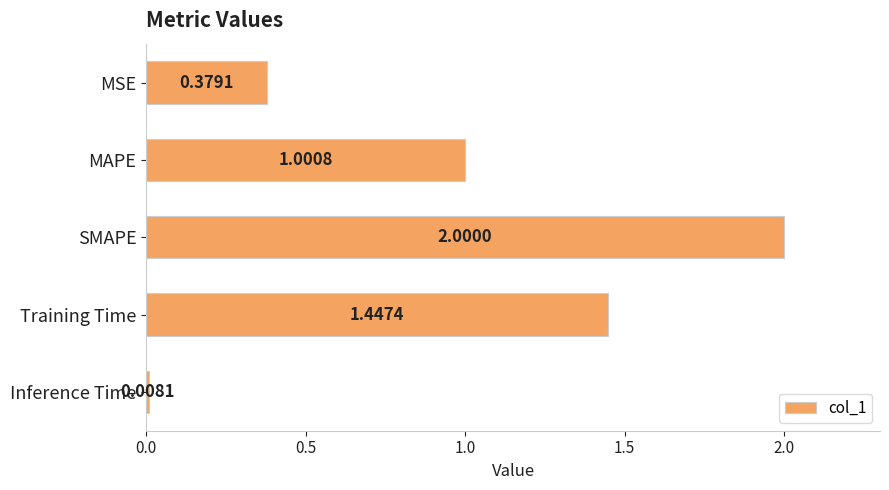

What is the label of the 1st bar from the top?

MSE